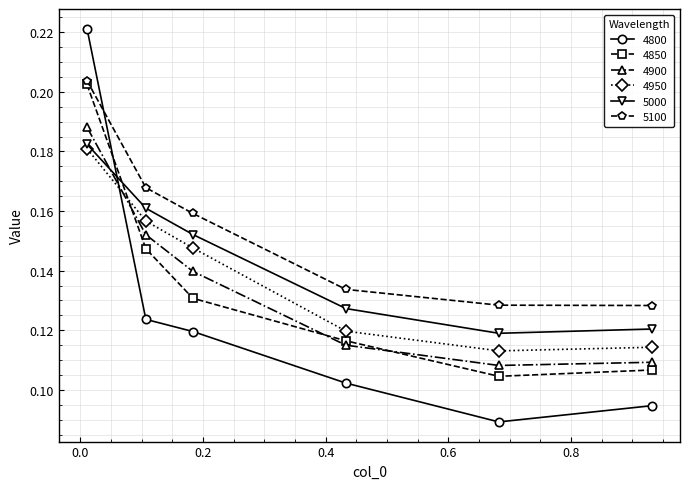

How many 4900 values are between 0 and 1?

6